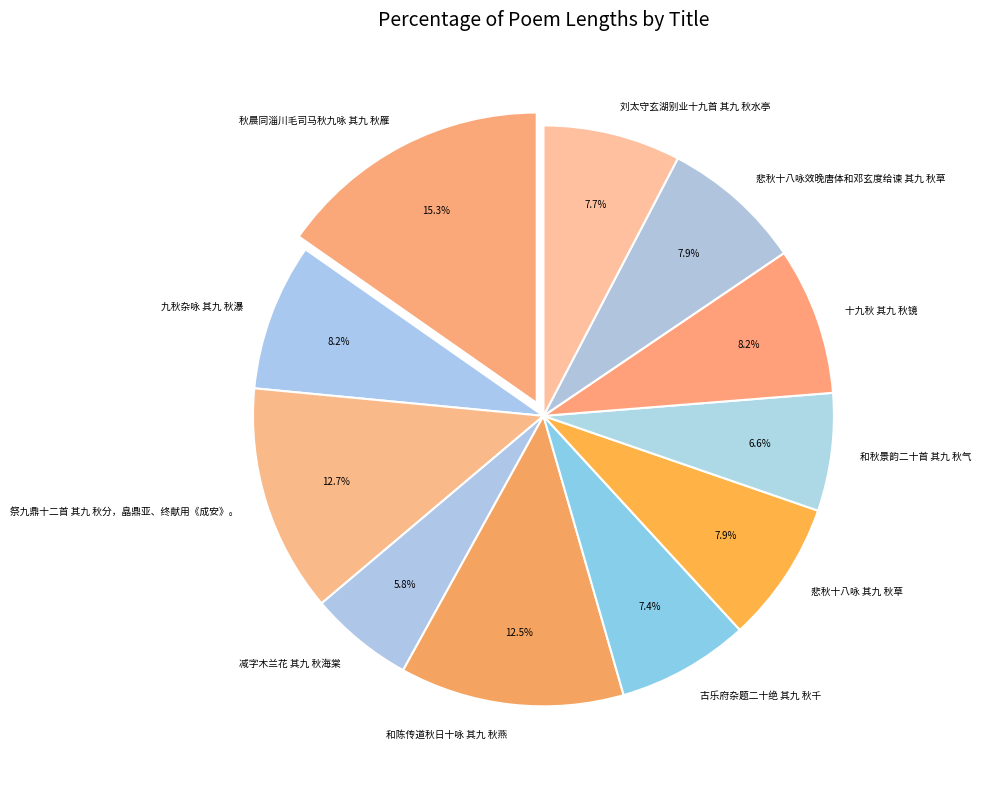

Do 秋晨同淄川毛司马秋九咏 其九 秋雁 and 和秋景韵二十首 其九 秋气 together represent more than half of the pie?

No